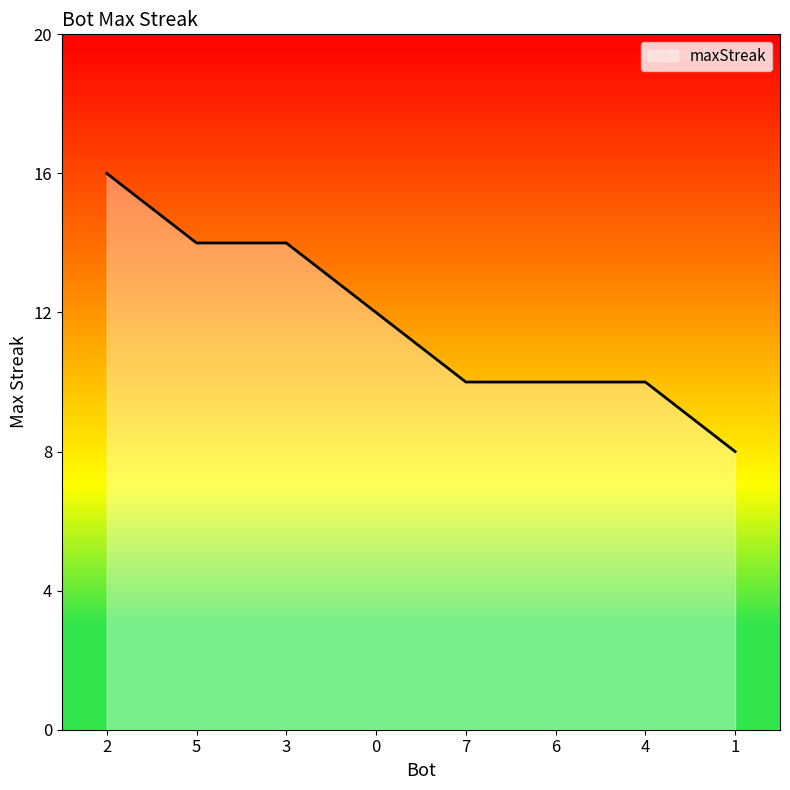

What is the approximate value at 4?

10